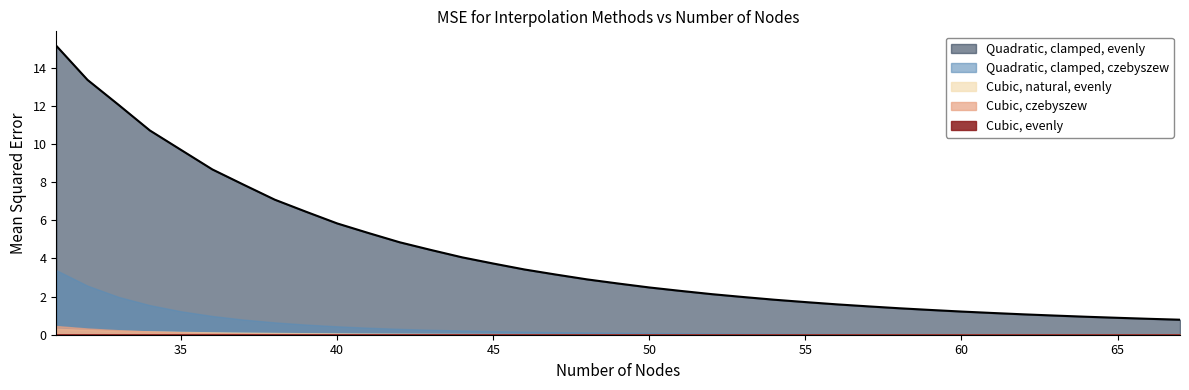

The value of Quadratic, clamped, evenly at 50 is 1.5. True or false?

False